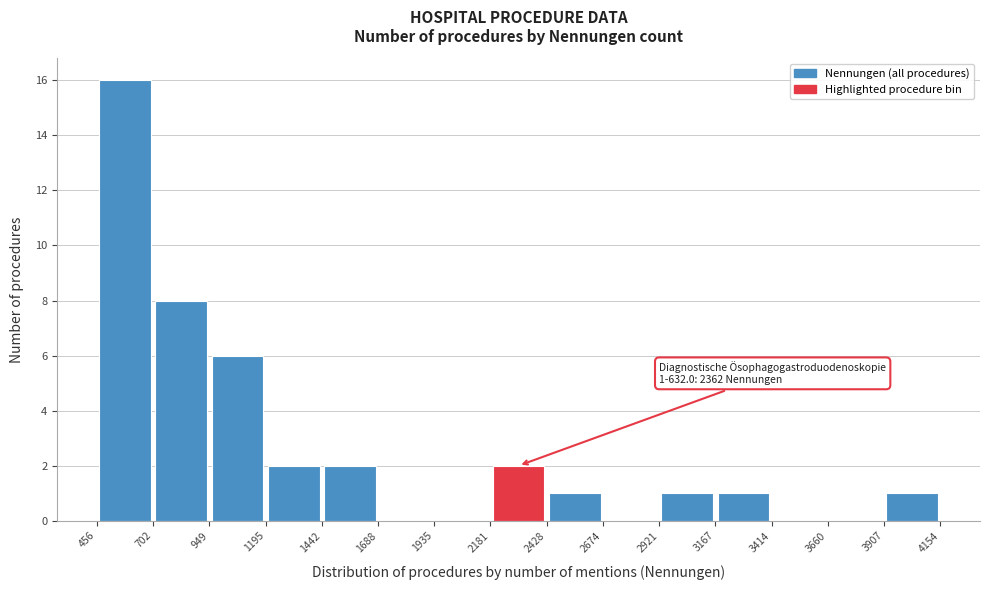

Over which range of the x-axis is the bar tallest?

456 to 702